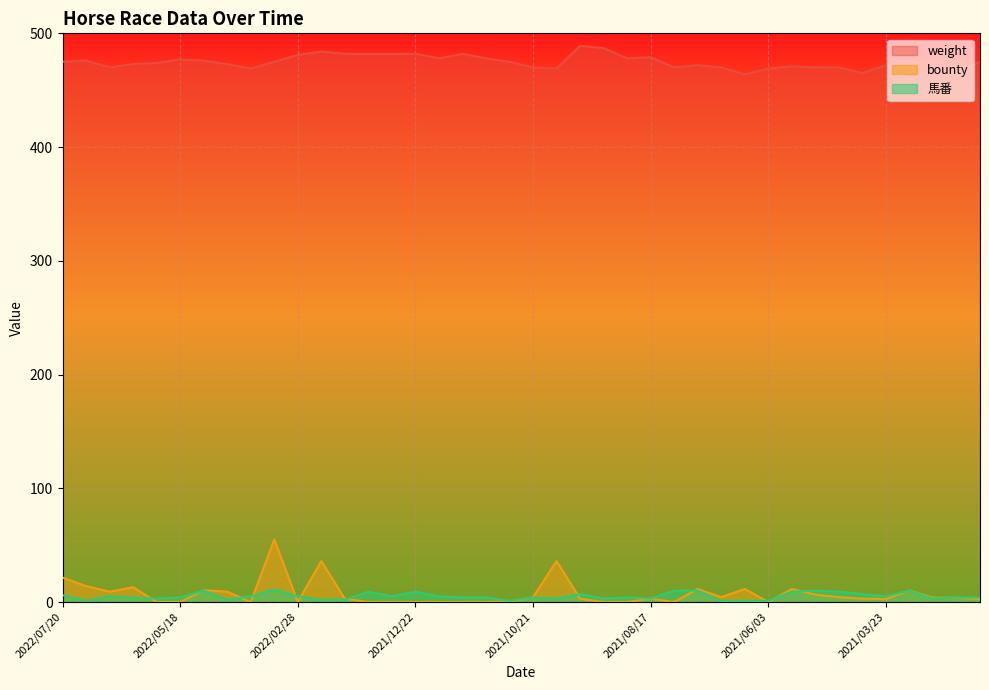

True or false: bounty has a value of 11.5 at 2021/05/18.

True